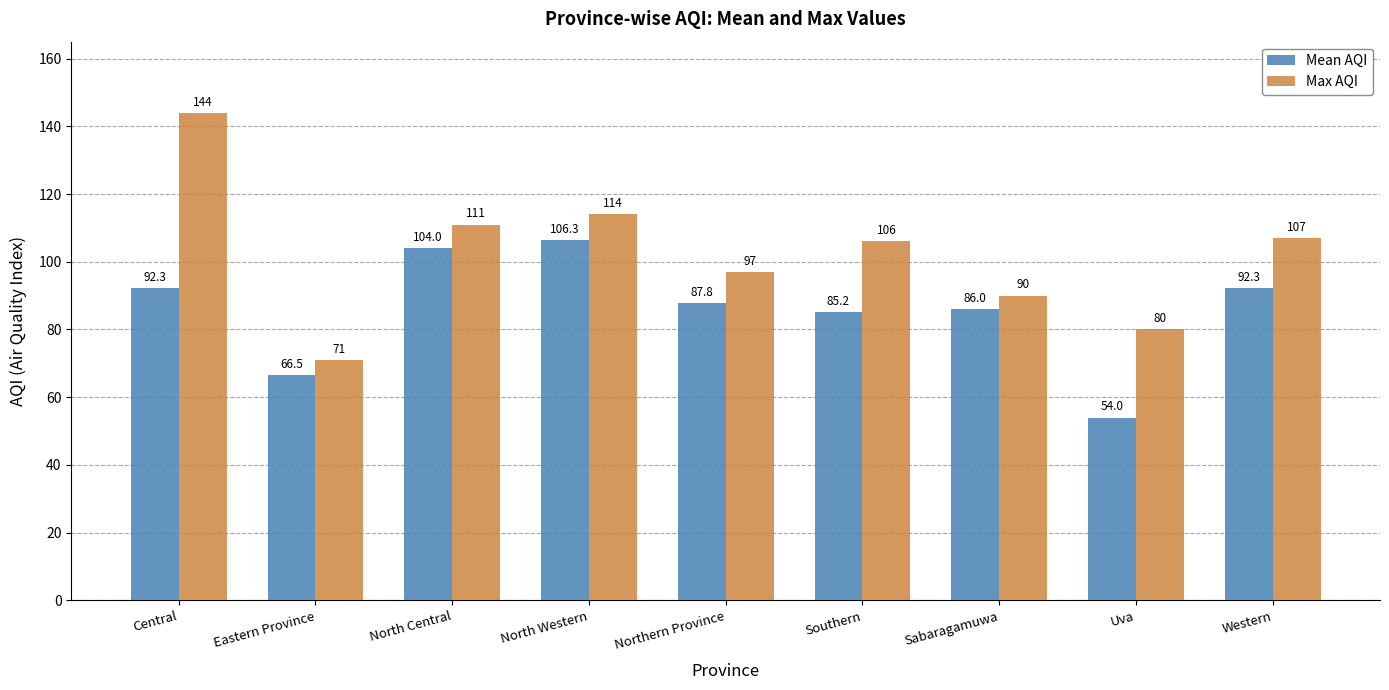

Which series has the widest spread of values?

Max AQI